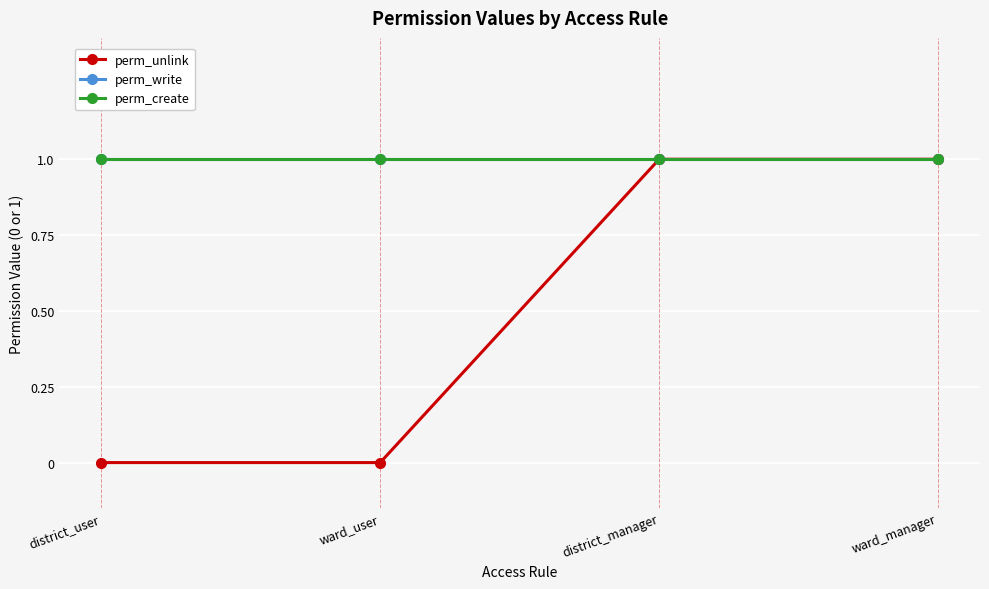

The perm_unlink series shows 0 at ward_user. True or false?

True